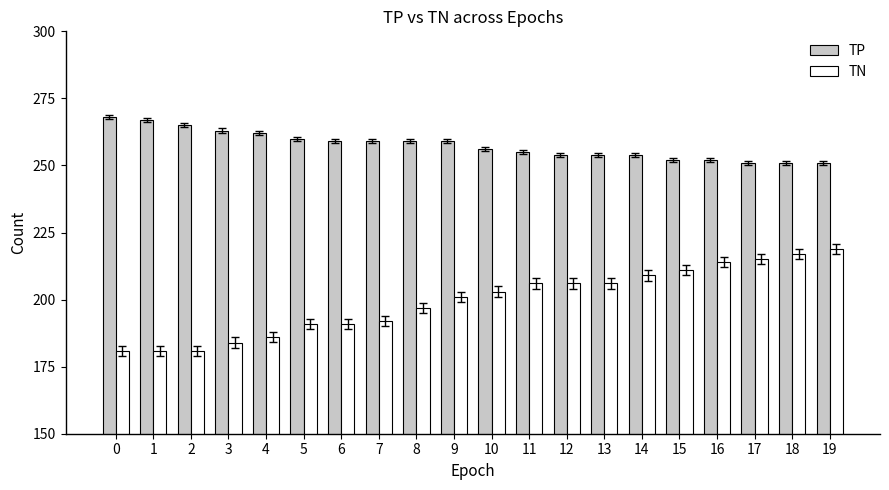

What is the value of the TP bar at the 18th from the left?

251